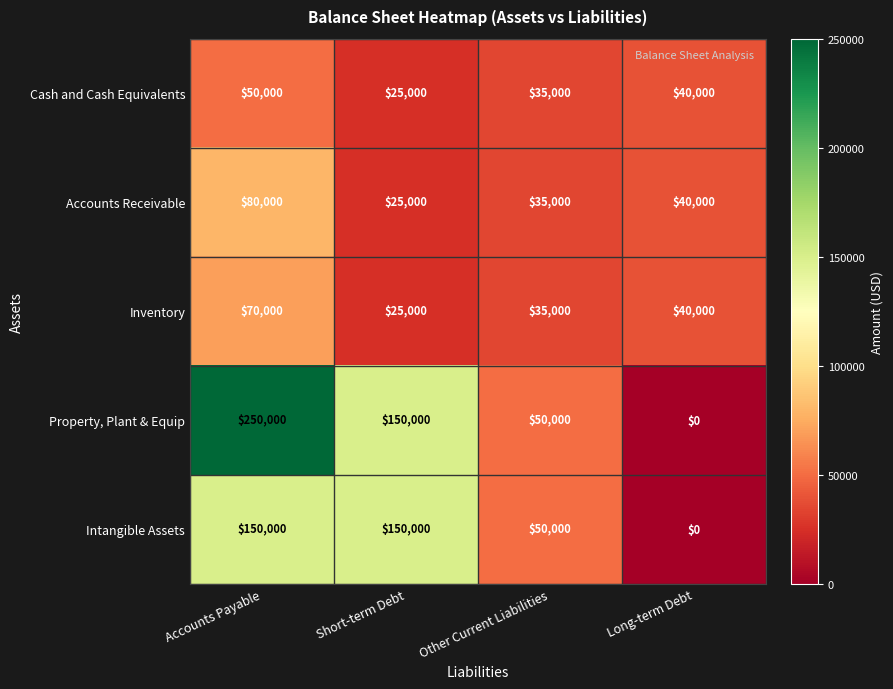

What is the sum of the Property, Plant & Equip values at Other Current Liabilities and Short-term Debt?

200000